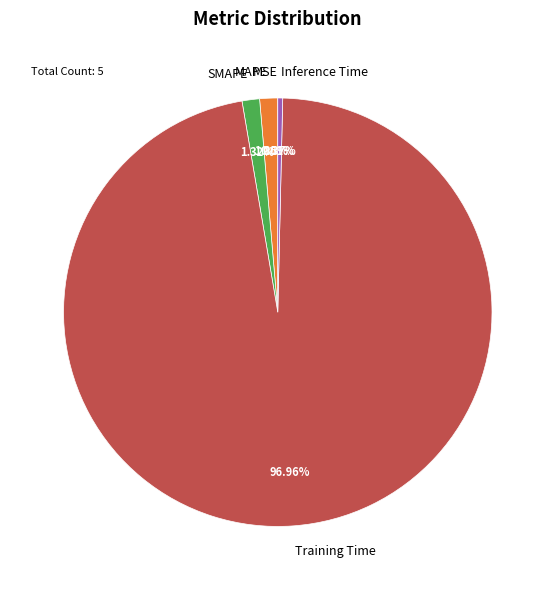

To the nearest percent, what is the average slice percentage?

20%